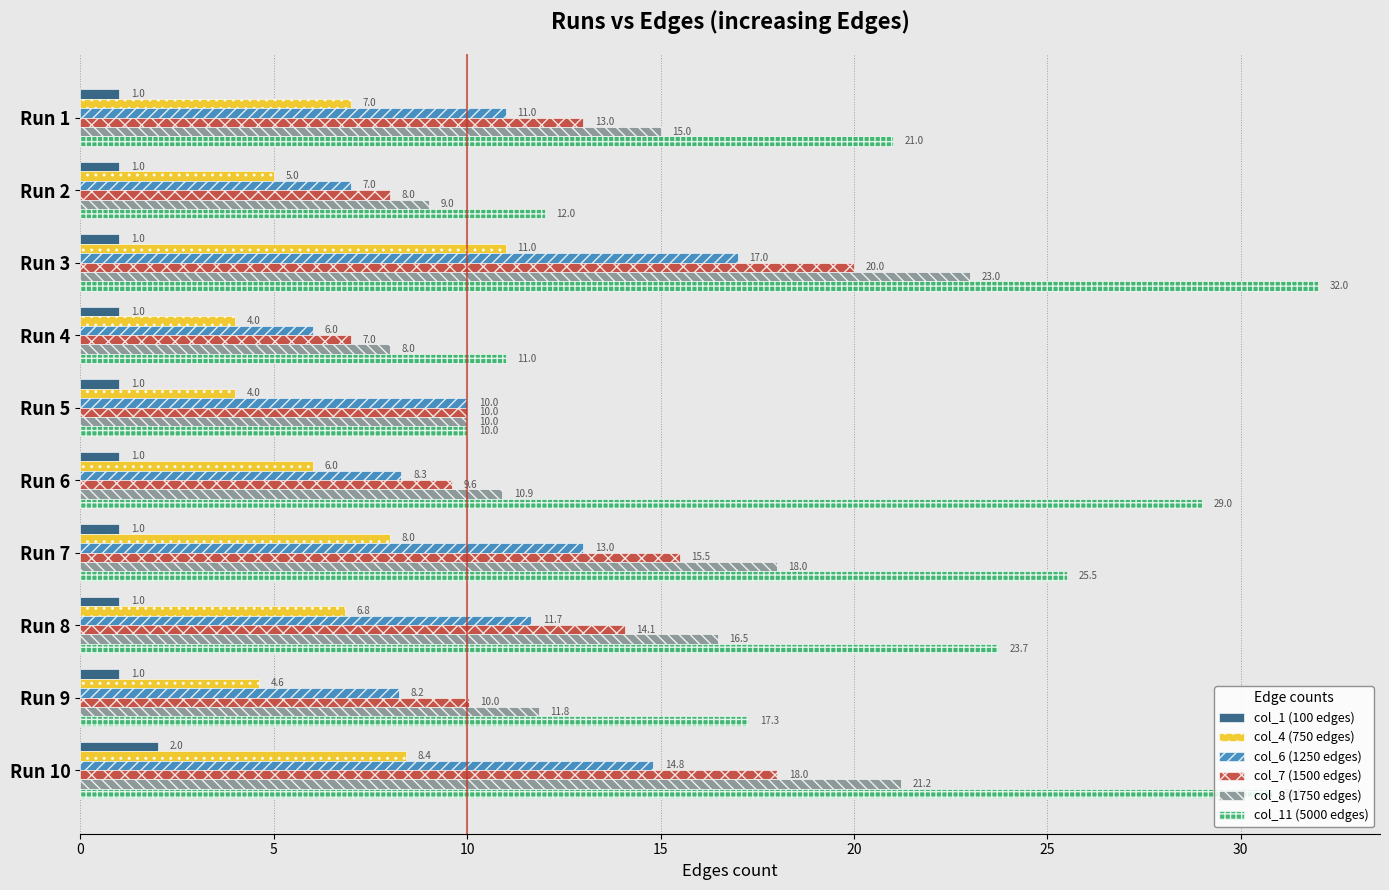

Which category has the highest value across all series?

Run 3